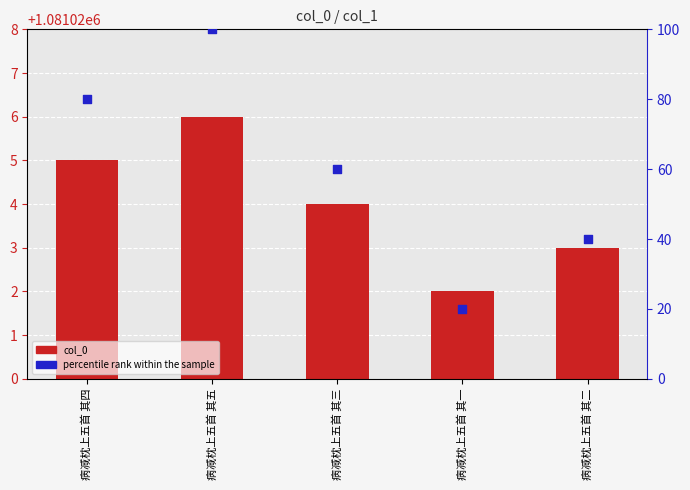

What is the total value across all series at 病减枕上五首 其二?

43